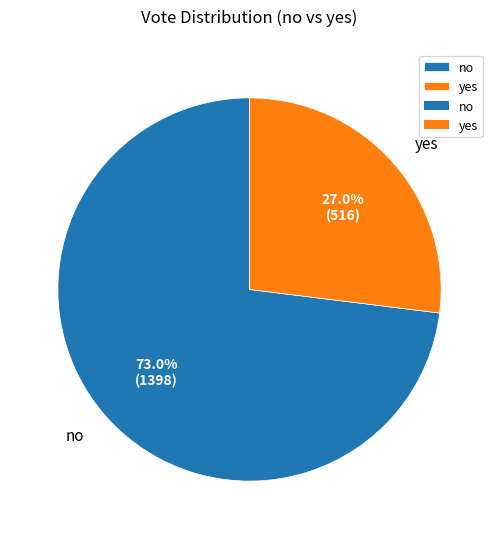

Combined, do no and yes account for over 50%?

Yes